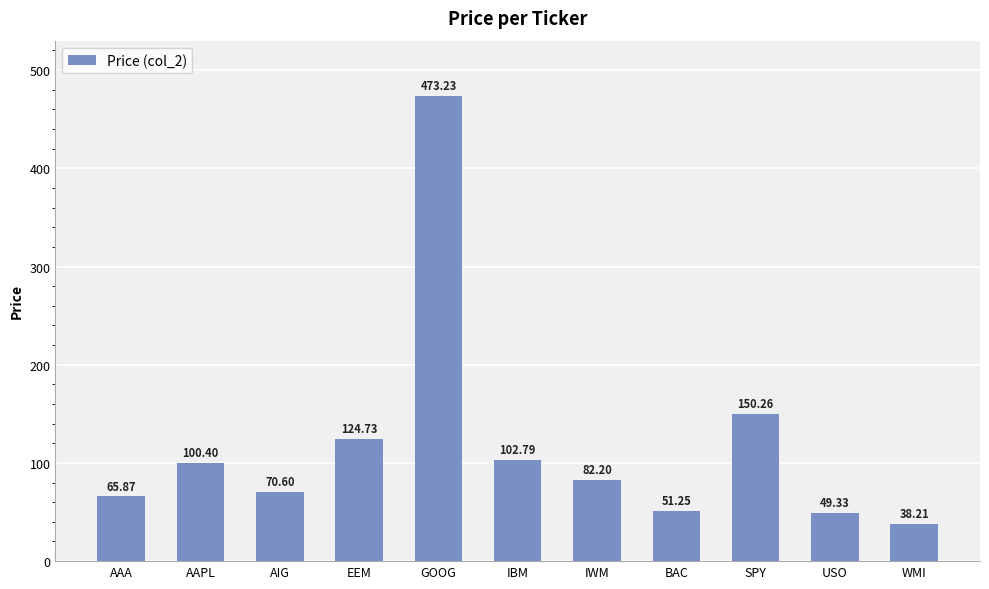

What is the difference between the maximum and minimum values?

435.0